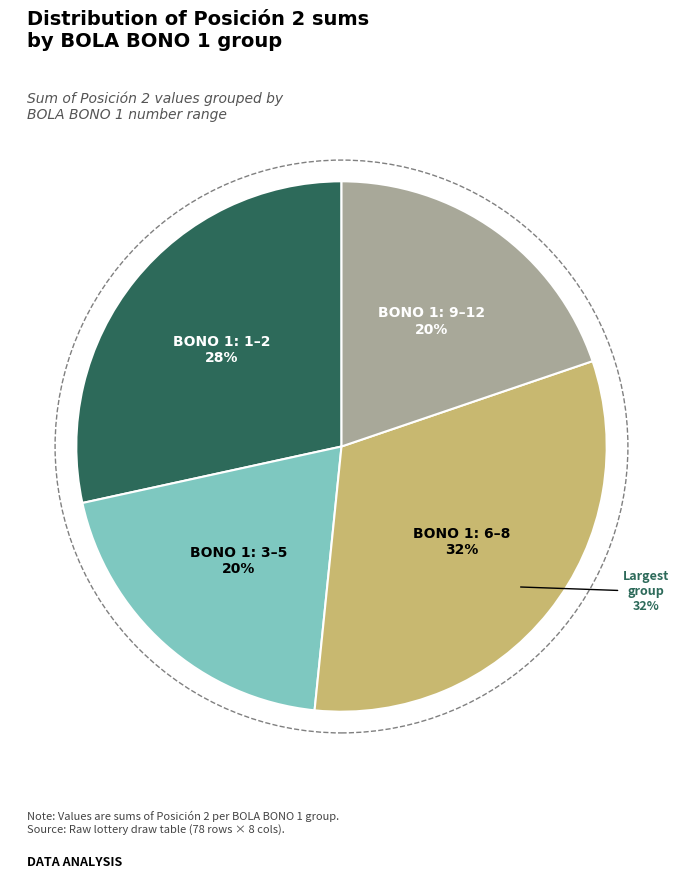

Does 1 represent more than half of the total?

No